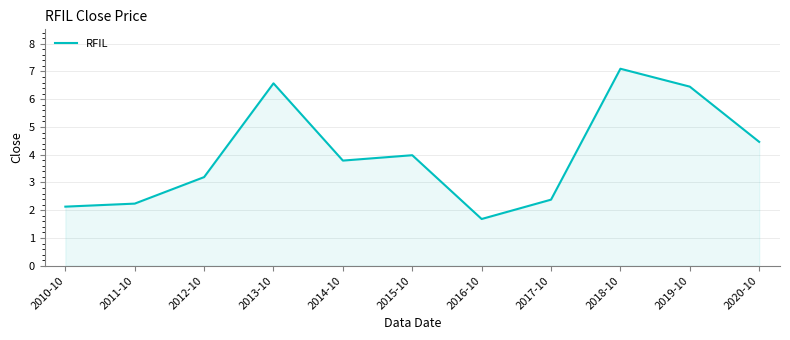

How many lines are shown in the chart?

1